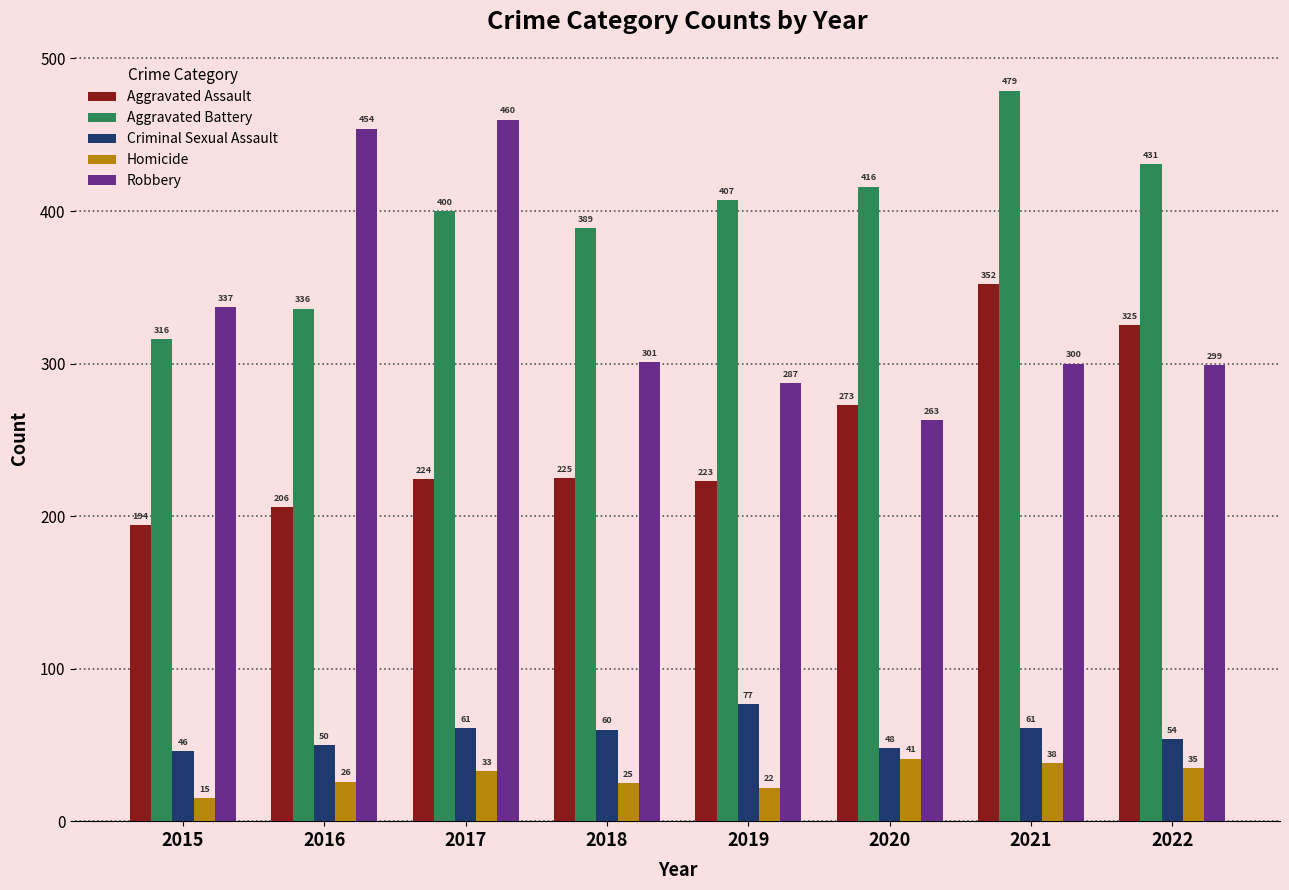

What is the spread (max minus min) of values at 2019?

385